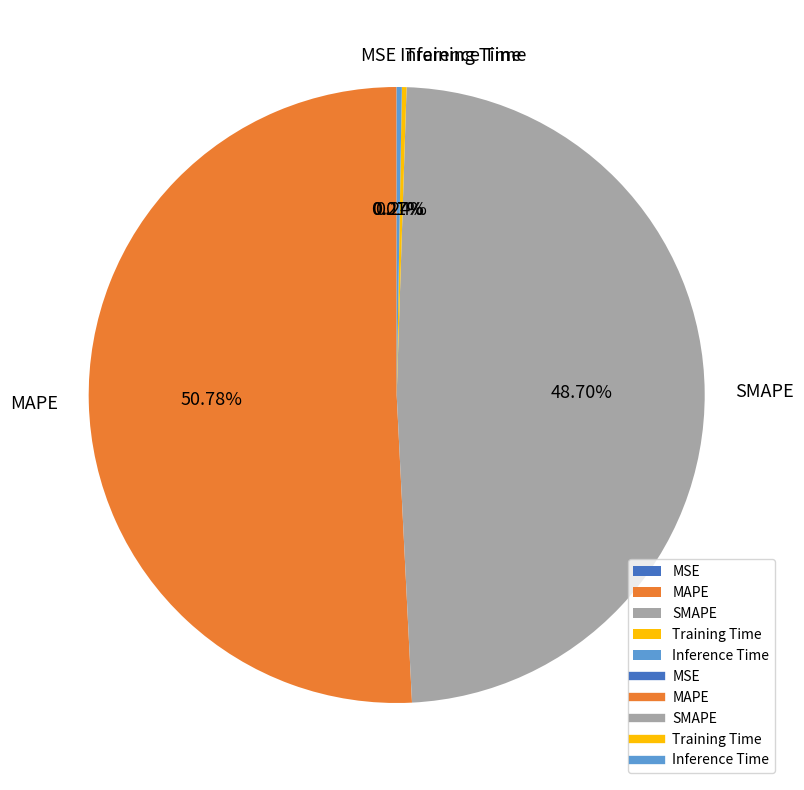

Between MAPE and SMAPE, which is larger?

MAPE